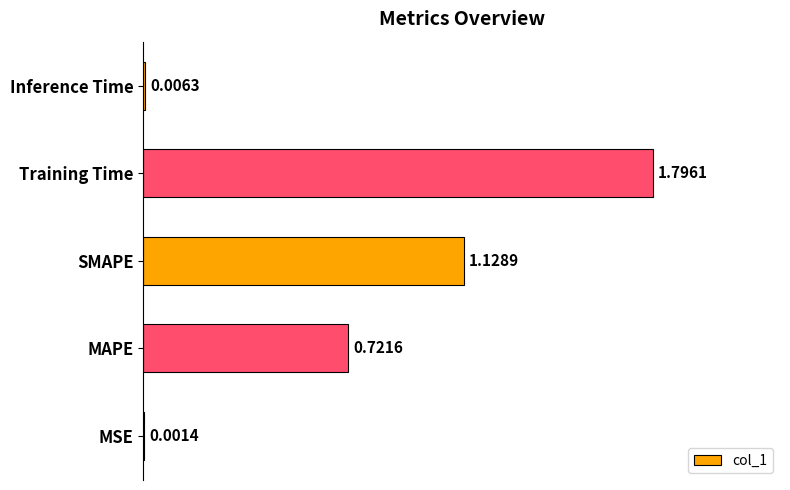

Where is the data nearest to the value 0?

MSE